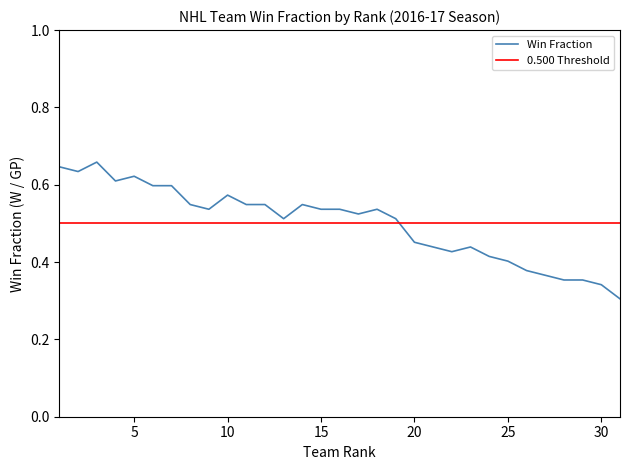

Is this an area chart (filled region under the line)?

No